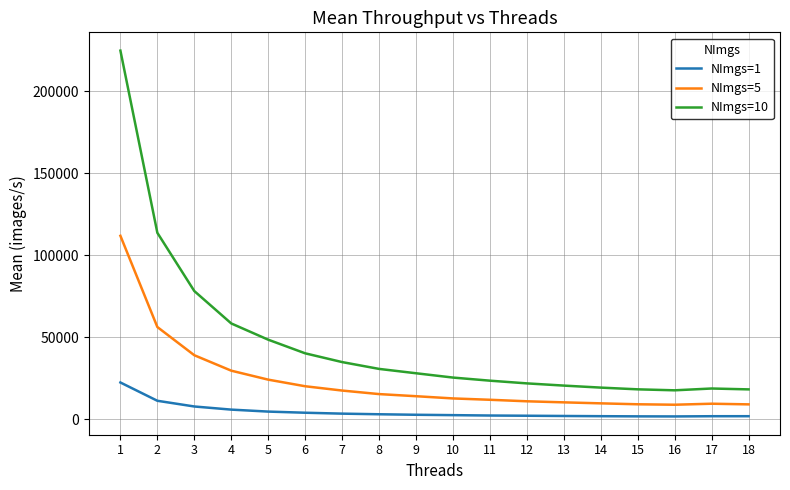

Which series has the largest total across all categories?

NImgs=10